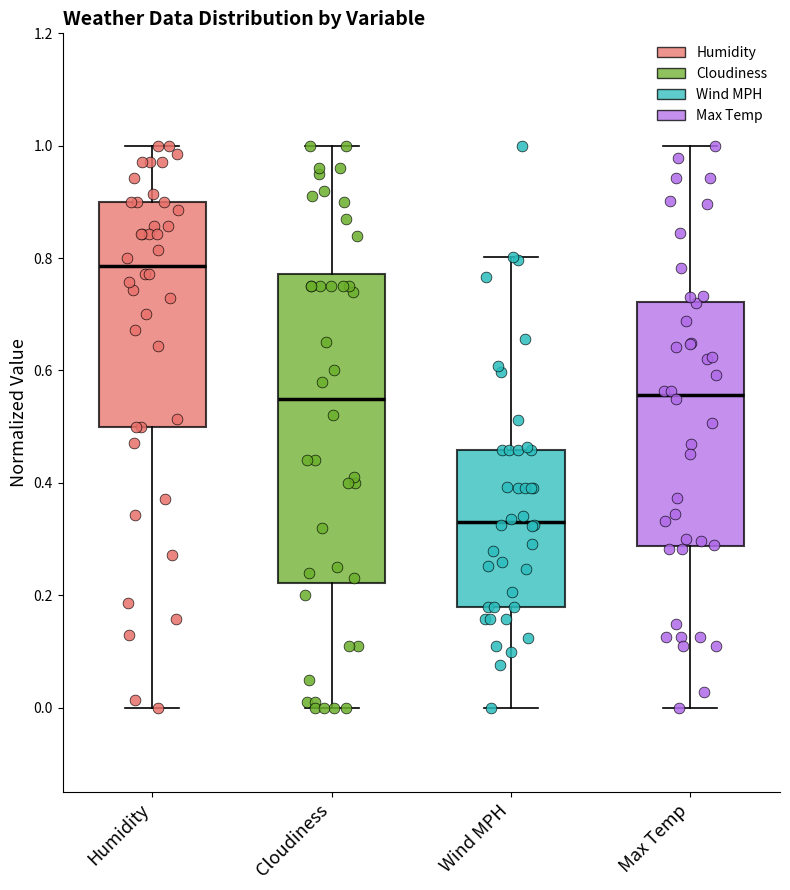

Reading left to right, read every box against the y-axis: the position of its median line, the range the box covers, and the ends of its whiskers. The values are not printed on the chart, so give them approximately, as read against the axis.

Humidity: median 0.78, box 0.50 to 0.90, whiskers 0.00 to 1.00
Cloudiness: median 0.56, box 0.22 to 0.78, whiskers 0.00 to 1.00
Wind MPH: median 0.34, box 0.18 to 0.46, whiskers 0.00 to 0.80
Max Temp: median 0.56, box 0.28 to 0.72, whiskers 0.00 to 1.00